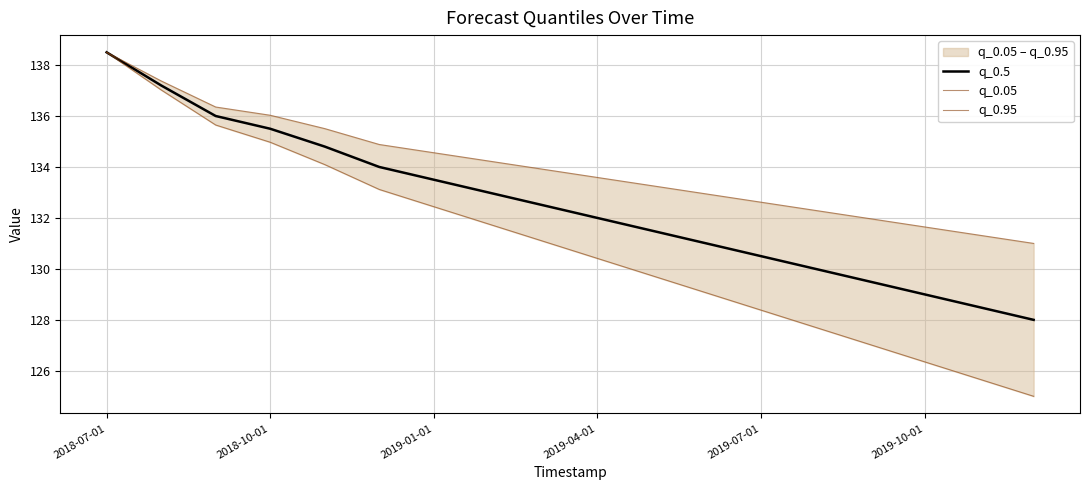

Reading right to left, extract all data points from this chart.

q_0.5: 128.0	128.5	129.0	129.5	130.0	130.5	131.0	131.5	132.0	132.5	133.0	133.5	134.0	134.8	135.5	136.0	137.2	138.5
q_0.05: 125.0	125.7	126.4	127.0	127.7	128.4	129.1	129.7	130.4	131.1	131.8	132.4	133.1	134.1	135.0	135.6	137.0	138.5
q_0.95: 131.0	131.3	131.6	132.0	132.3	132.6	132.9	133.3	133.6	133.9	134.2	134.6	134.9	135.5	136.0	136.4	137.4	138.5